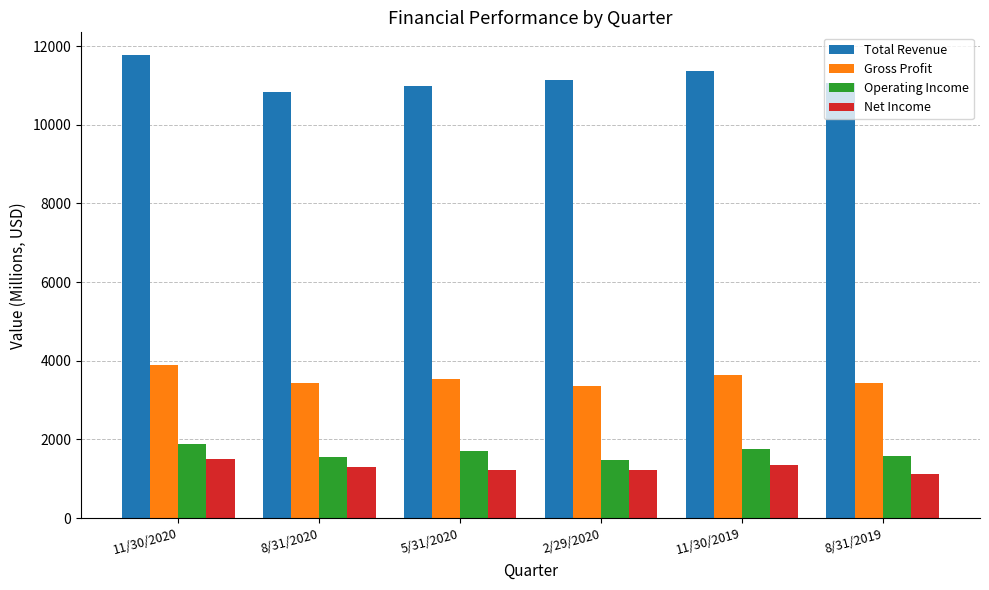

What position from the right is 8/31/2019?

1